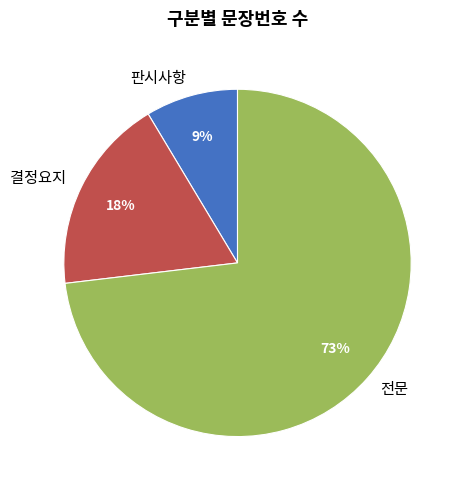

Rank the categories by value from highest to lowest.

전문, 결정요지, 판시사항